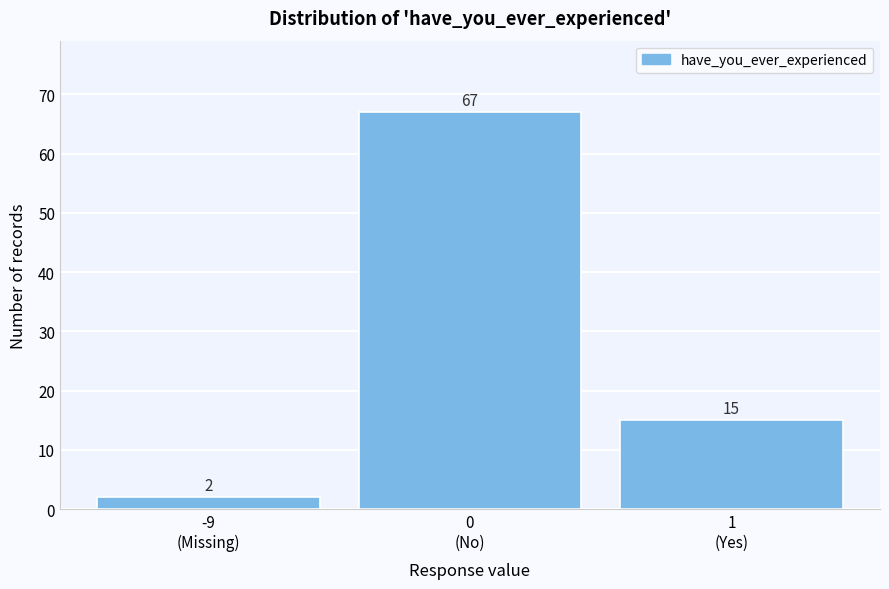

Reading left to right, transcribe all the data shown in this chart.

2	67	15